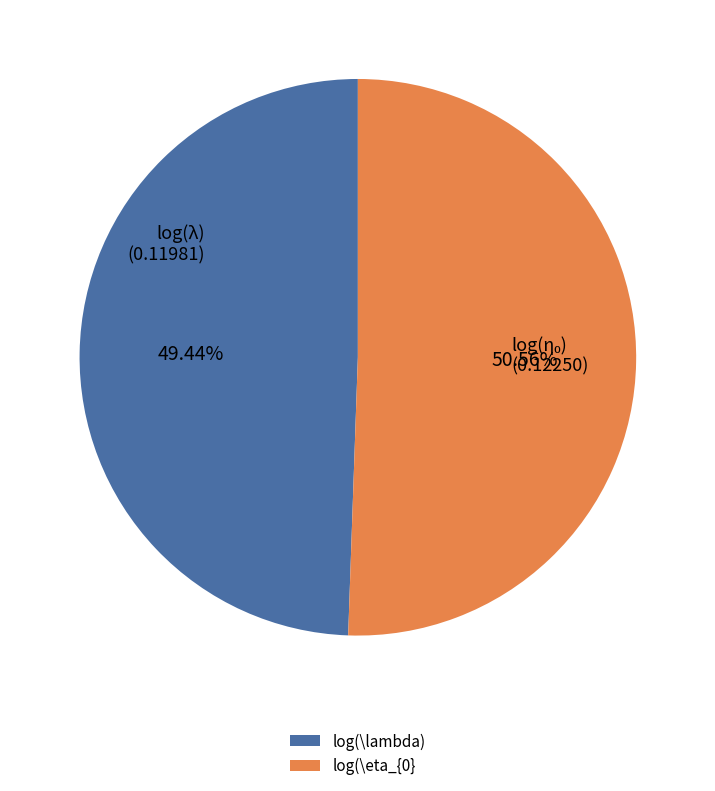

Is there any slice that represents more than half of the pie?

Yes